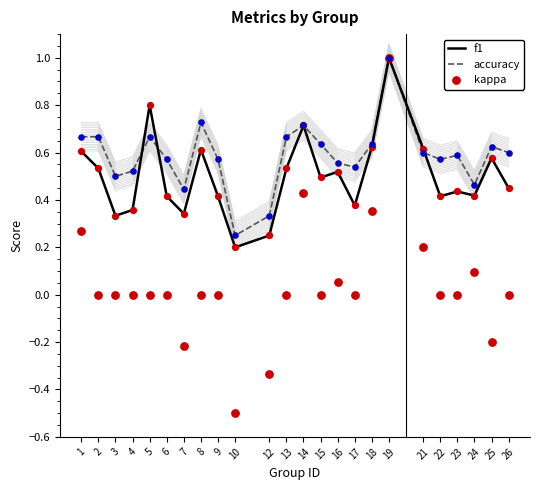

What are all the series names shown in the legend?

f1, accuracy, kappa